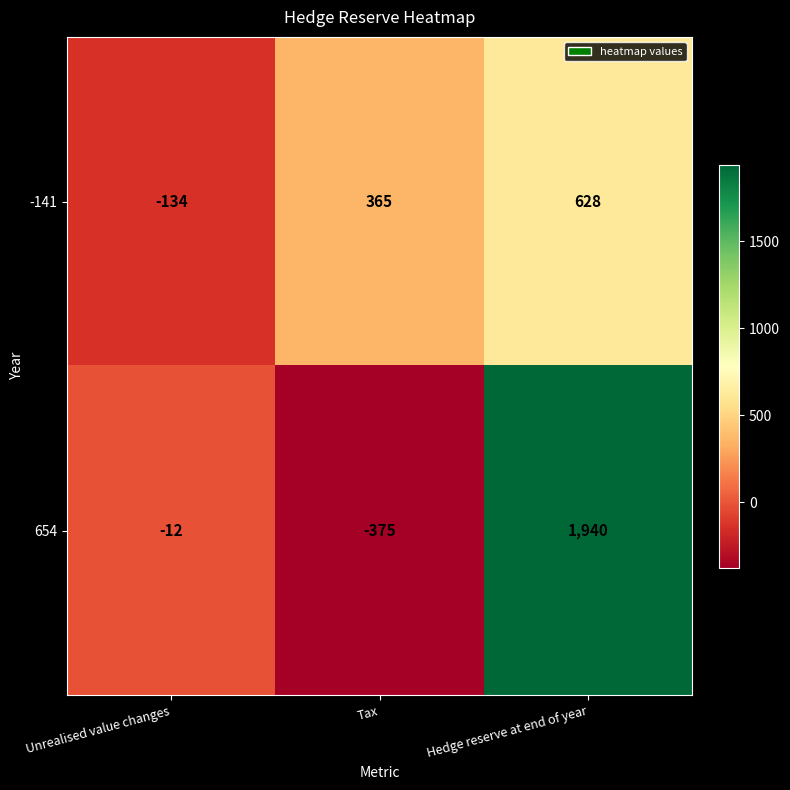

What is the difference between the maximum and second lowest values in the -141 series?

263